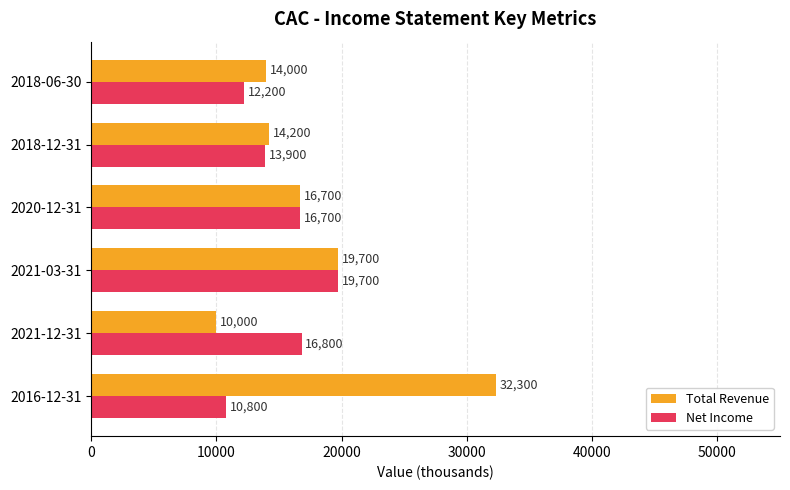

How many data points in Total Revenue are less than 16700?

3